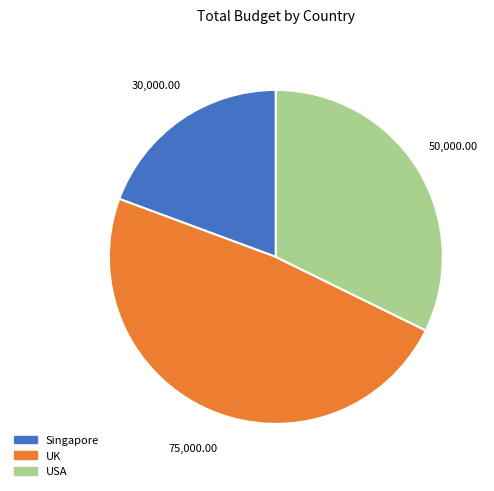

What is the smallest slice in the pie chart?

Singapore